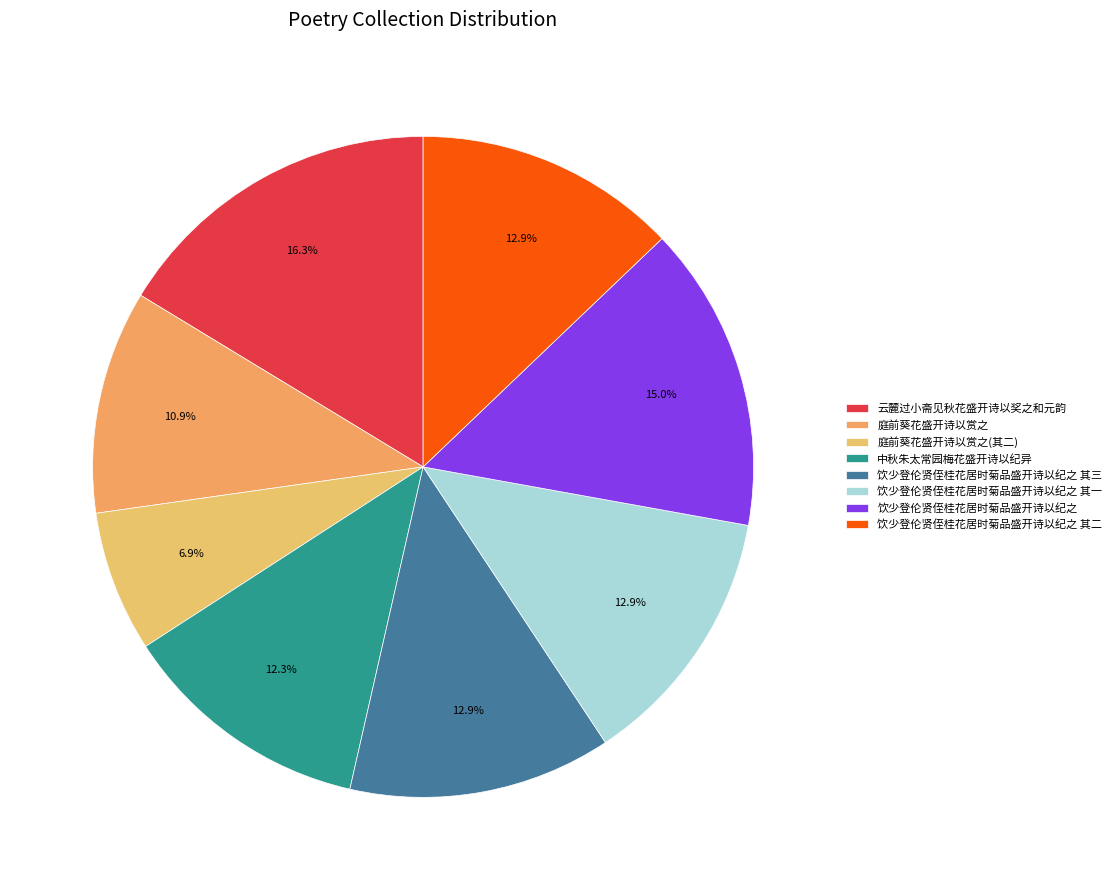

To the nearest percent, what portion does 饮少登伦贤侄桂花居时菊品盛开诗以纪之 其一 represent?

13%